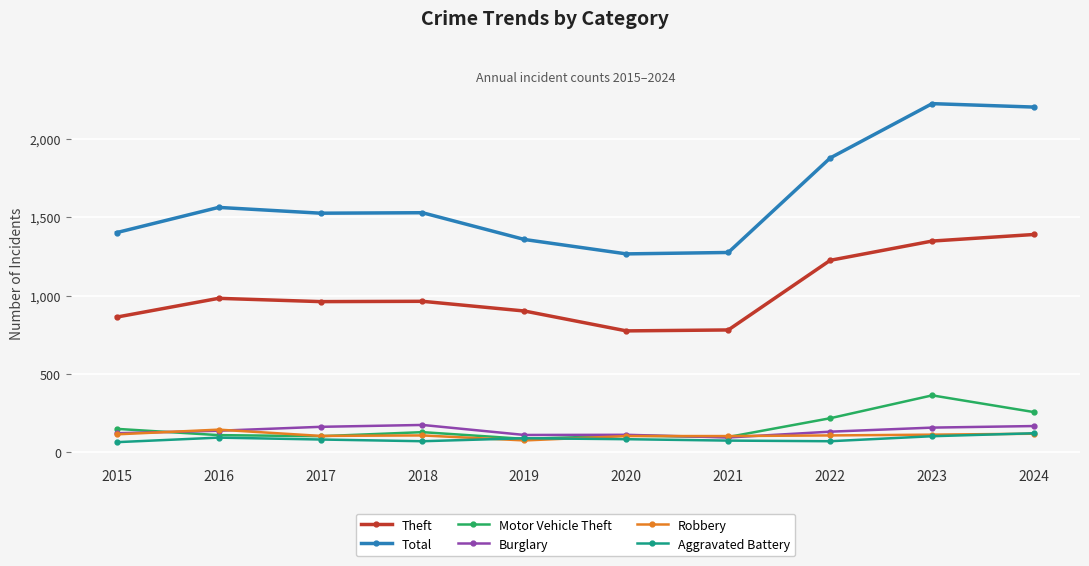

What is the minimum value for Burglary?

93